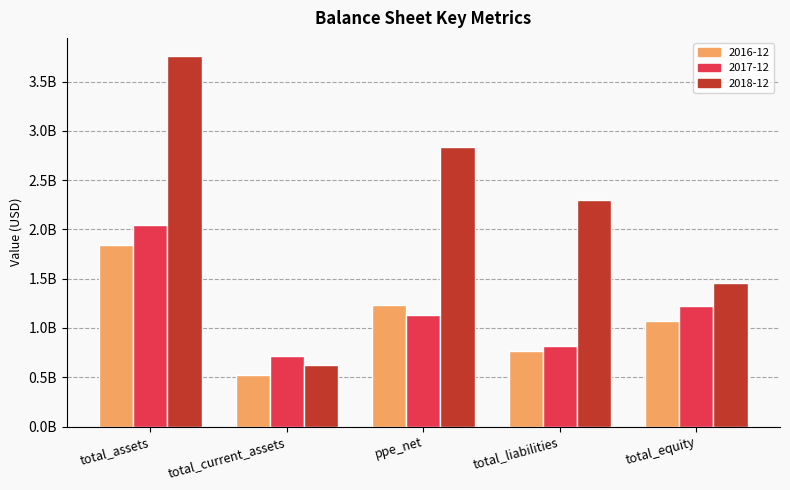

What are all the series names shown in the legend?

2016-12, 2017-12, 2018-12